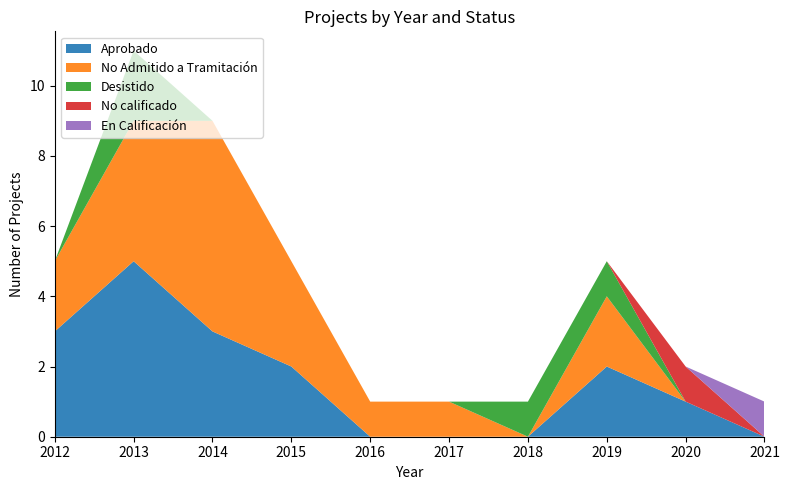

Reading left to right, extract all data points from this chart.

Aprobado: 2012=3	2013=5	2014=3	2015=2	2016=0	2017=0	2018=0	2019=2	2020=1	2021=0
No Admitido a Tramitación: 2012=2	2013=4	2014=6	2015=3	2016=1	2017=1	2018=0	2019=2	2020=0	2021=0
Desistido: 2012=0	2013=2	2014=0	2015=0	2016=0	2017=0	2018=1	2019=1	2020=0	2021=0
No calificado: 2012=0	2013=0	2014=0	2015=0	2016=0	2017=0	2018=0	2019=0	2020=1	2021=0
En Calificación: 2012=0	2013=0	2014=0	2015=0	2016=0	2017=0	2018=0	2019=0	2020=0	2021=1